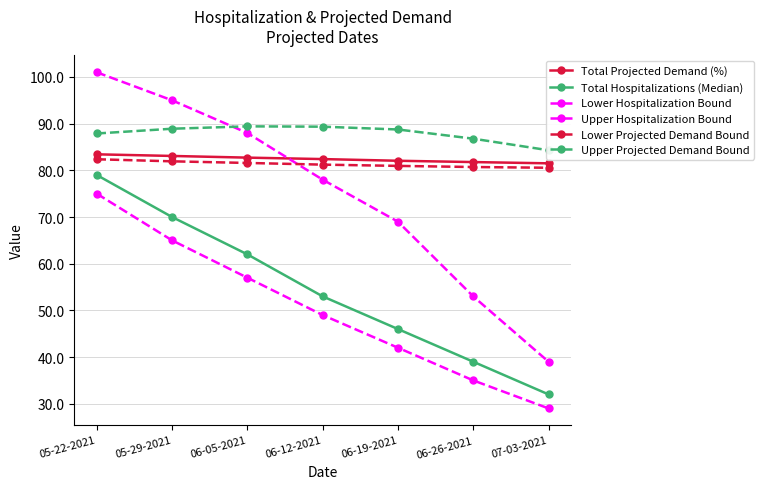

How many lines are shown in the chart?

6